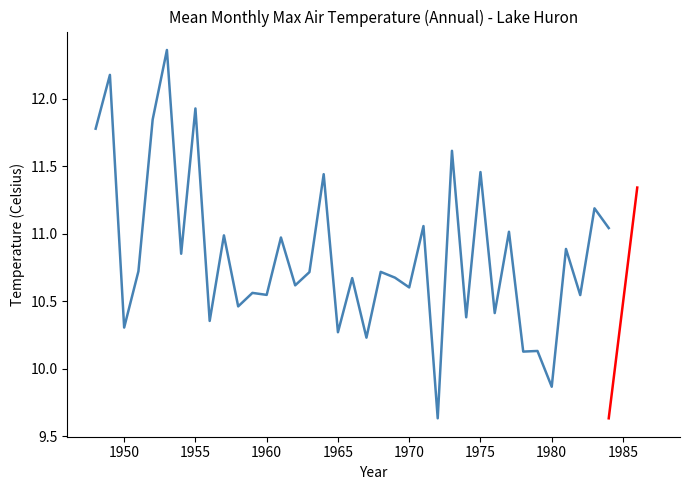

What is the difference between the maximum and minimum values?

2.7